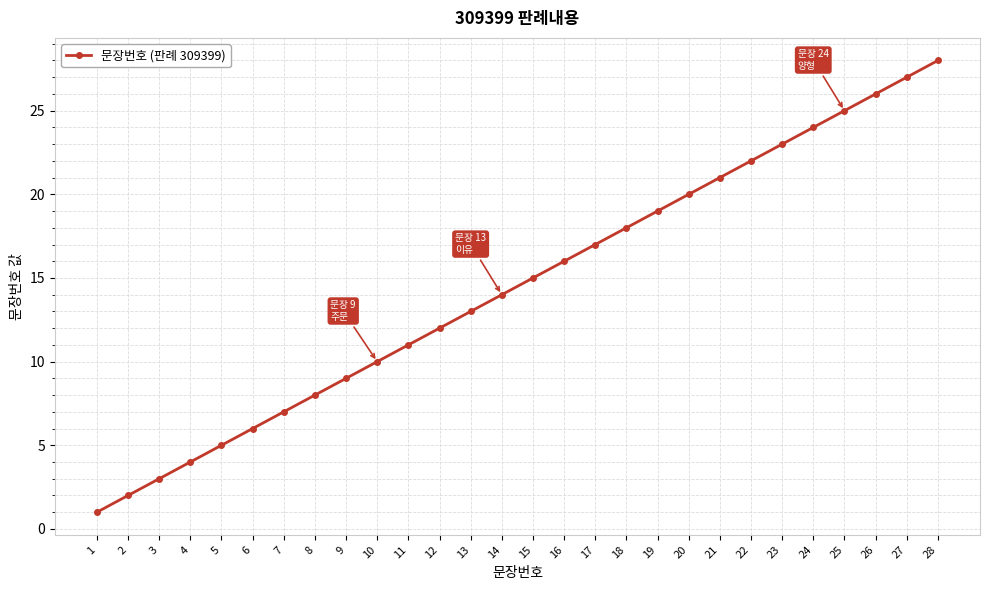

Which category has the highest value across all series?

28